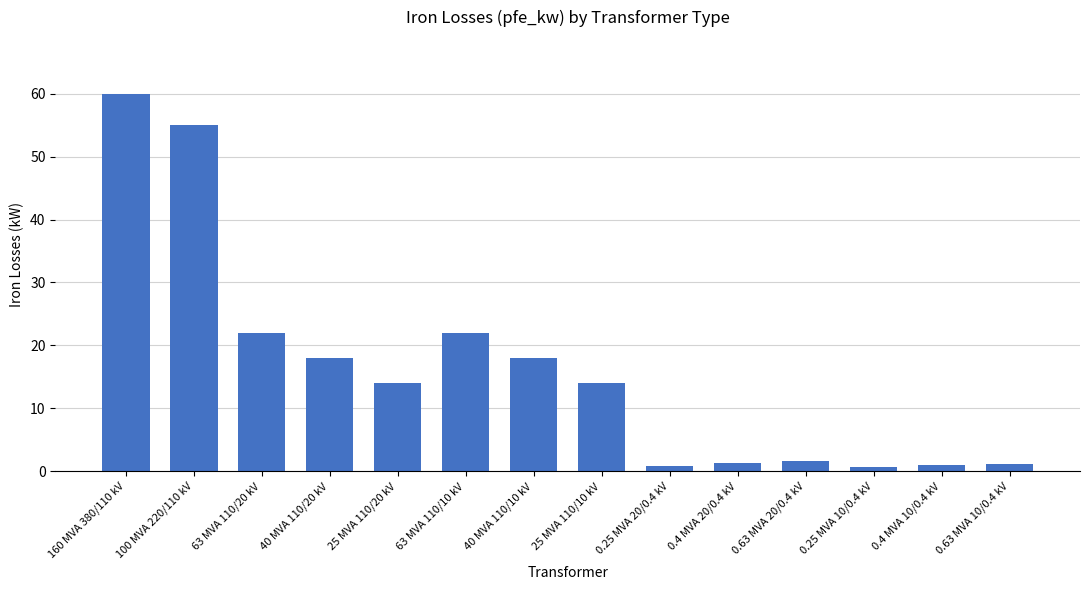

What is the approximate value at 0.25 MVA 10/0.4 kV?

0.6